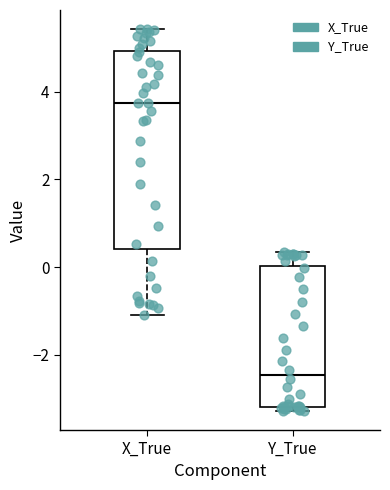

Reading left to right, transcribe this box plot: for each box, give where its median line is, the range the box spans, and where its two whiskers end, as read against the y-axis. The values are not printed on the chart, so give them approximately, as read against the axis.

X_True: median 3.8, box 0.4 to 5.0, whiskers -1.2 to 5.4
Y_True: median -2.4, box -3.2 to 0.0, whiskers -3.2 (just below the box's lower edge) to 0.4